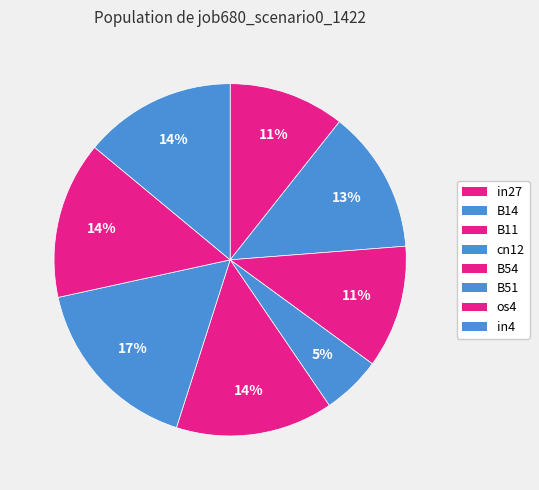

Is there a majority slice in this chart?

No